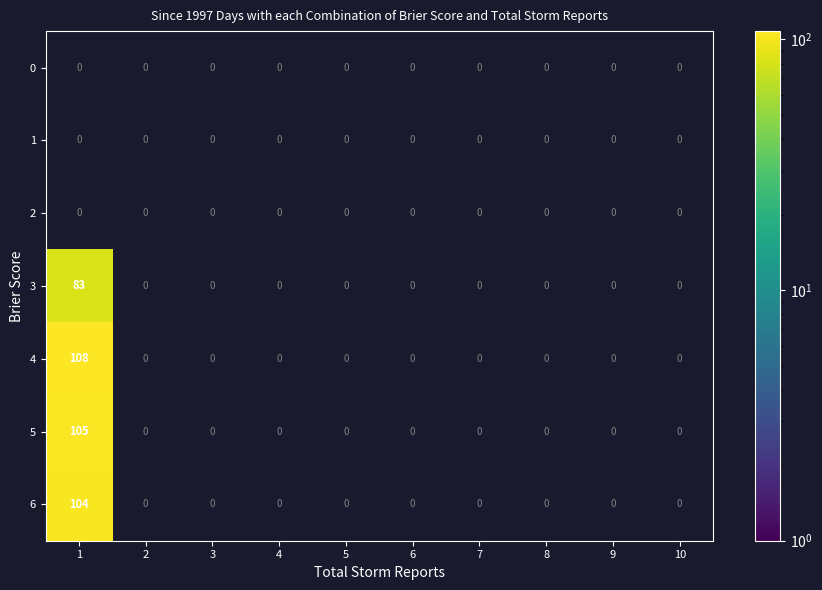

What is the highest value of the 4 series?

108